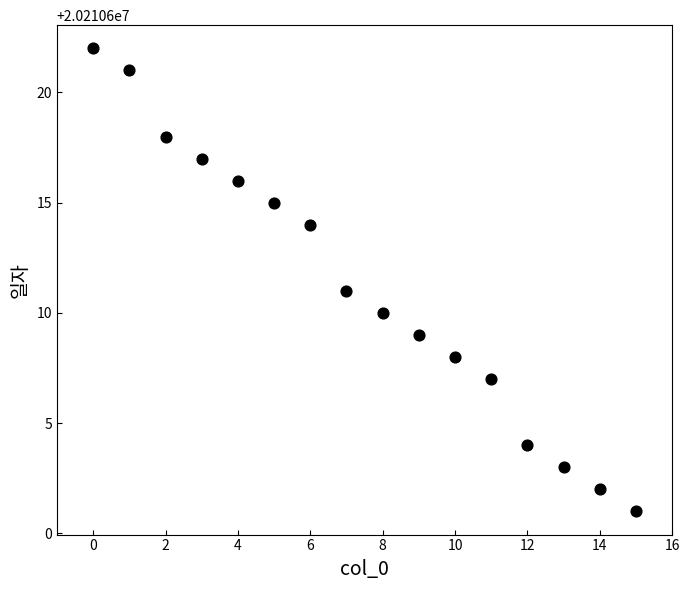

What is the range of Y values (max minus min)?

21